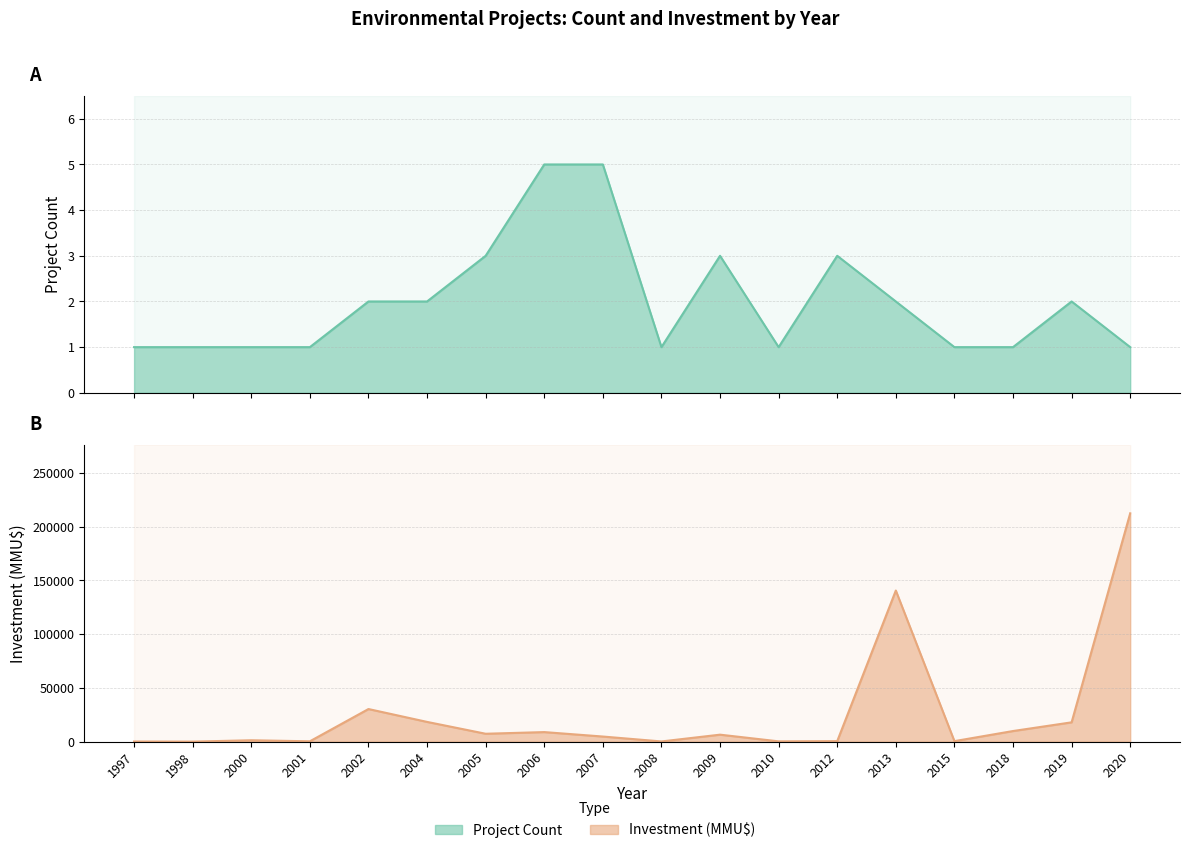

List the series in order of their overall mean, highest first.

Investment (MMU$), Project Count